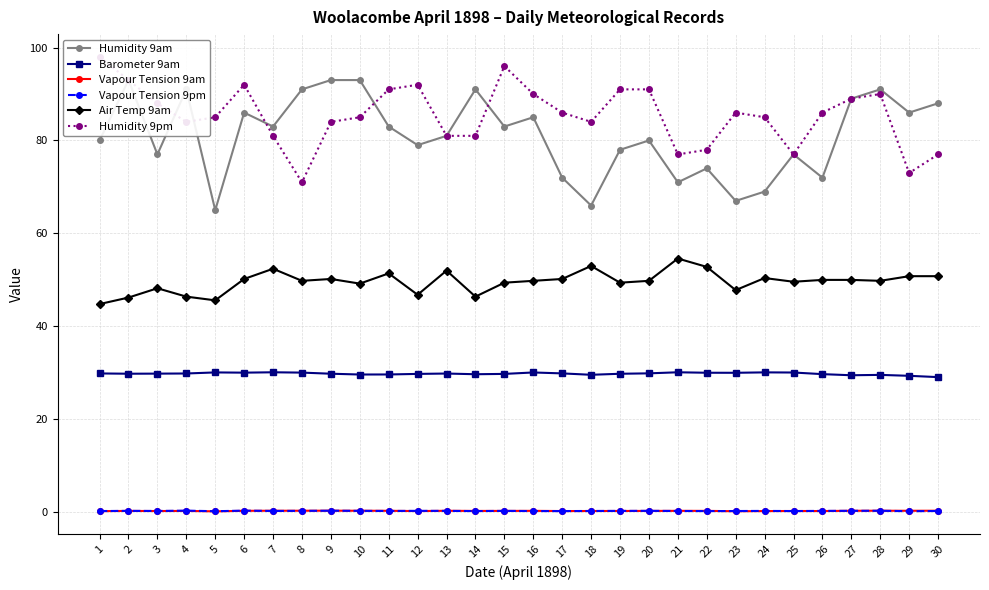

List the series in order of their peak value, lowest first.

Vapour Tension 9am, Vapour Tension 9pm, Barometer 9am, Air Temp 9am, Humidity 9am, Humidity 9pm